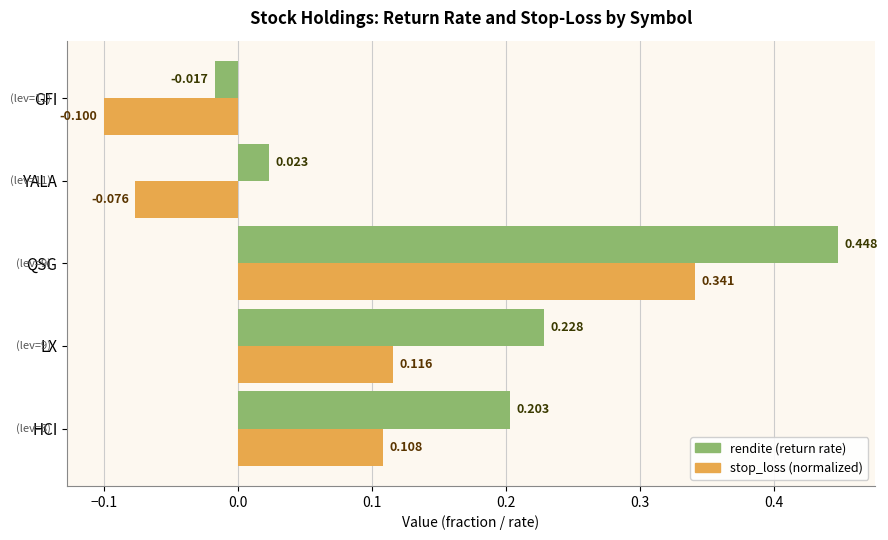

Which series has the widest spread of values?

rendite (return rate)